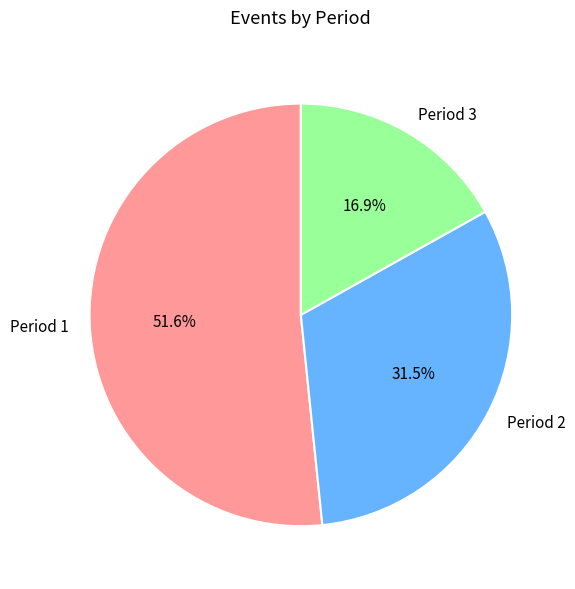

Between Period 2 and Period 3, which is larger?

Period 2